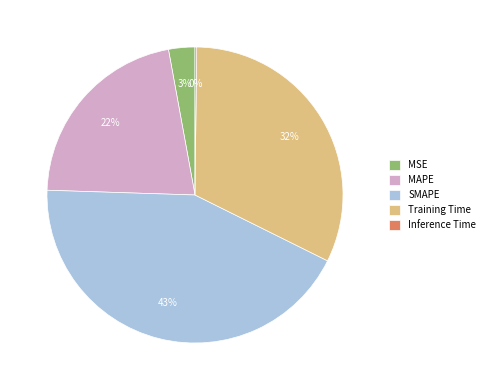

Between MSE and MAPE, which is larger?

MAPE